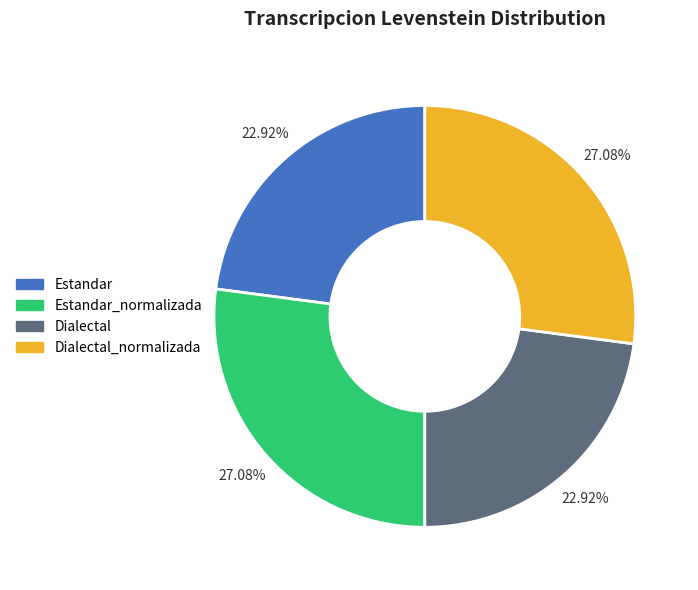

To the nearest percent, what is the average slice percentage?

25%